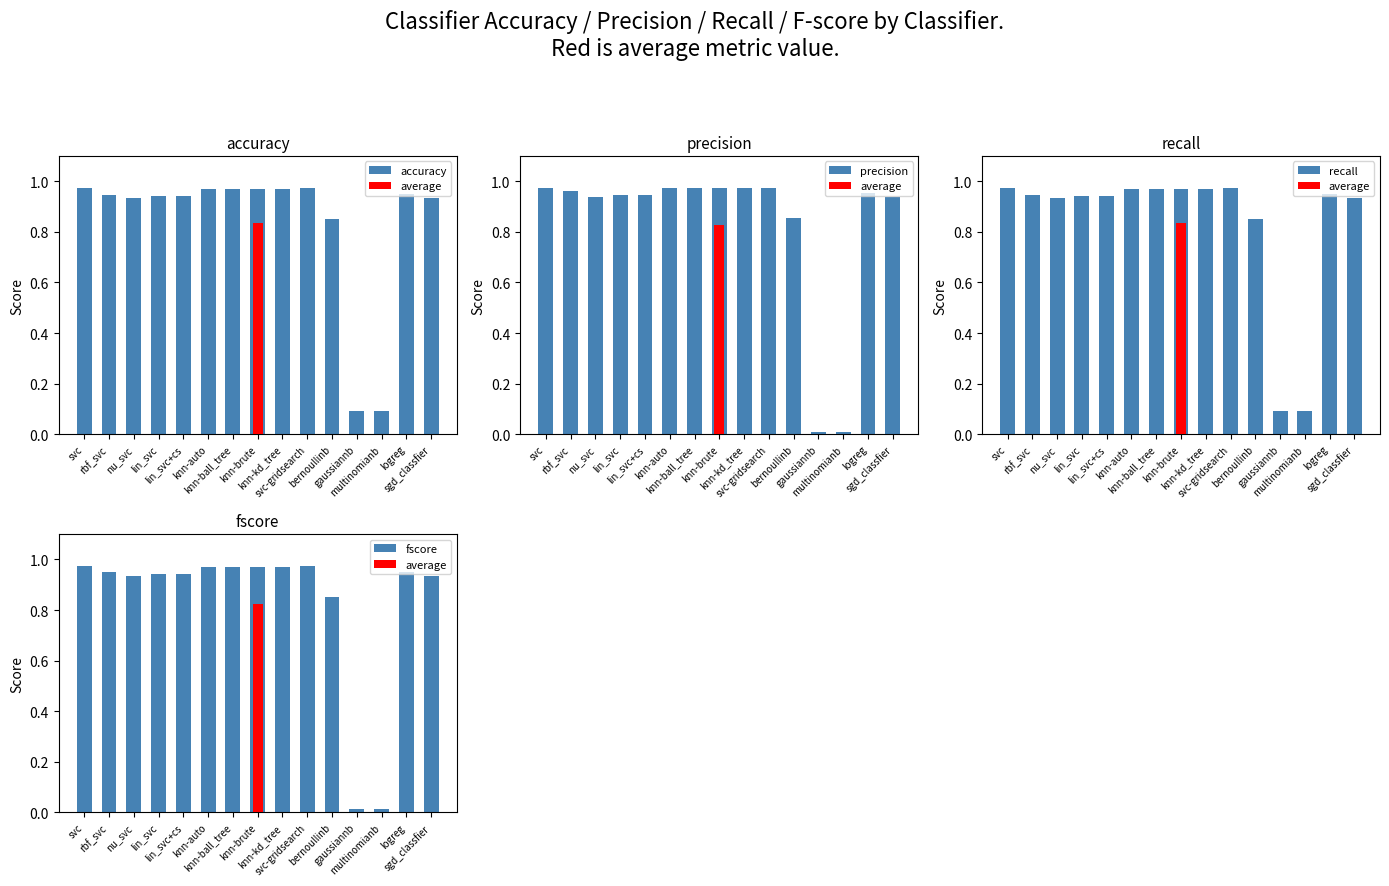

Does the chart contain any negative values?

No